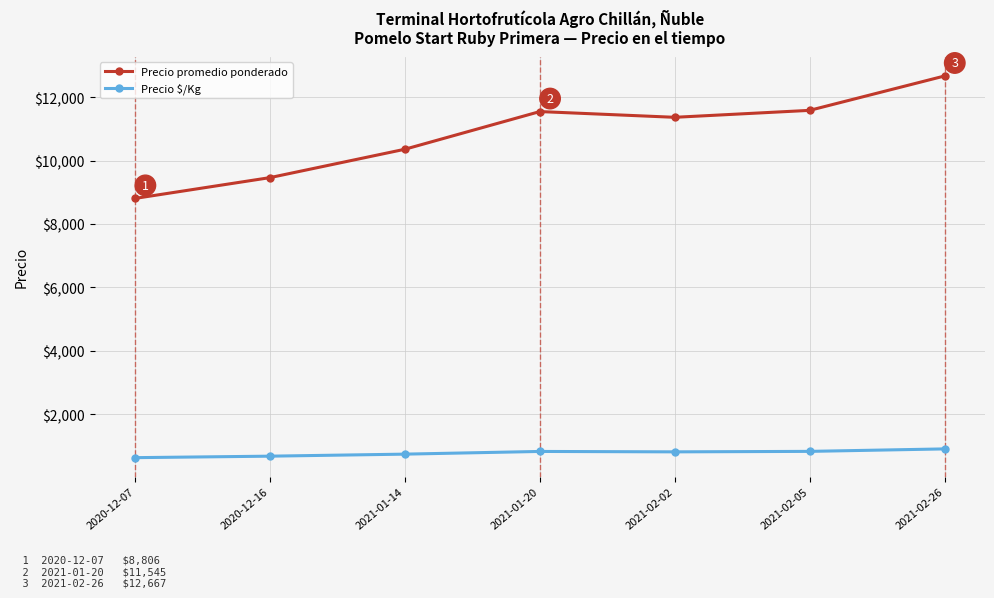

The Precio promedio ponderado series shows 15207 at 2021-01-14. True or false?

False